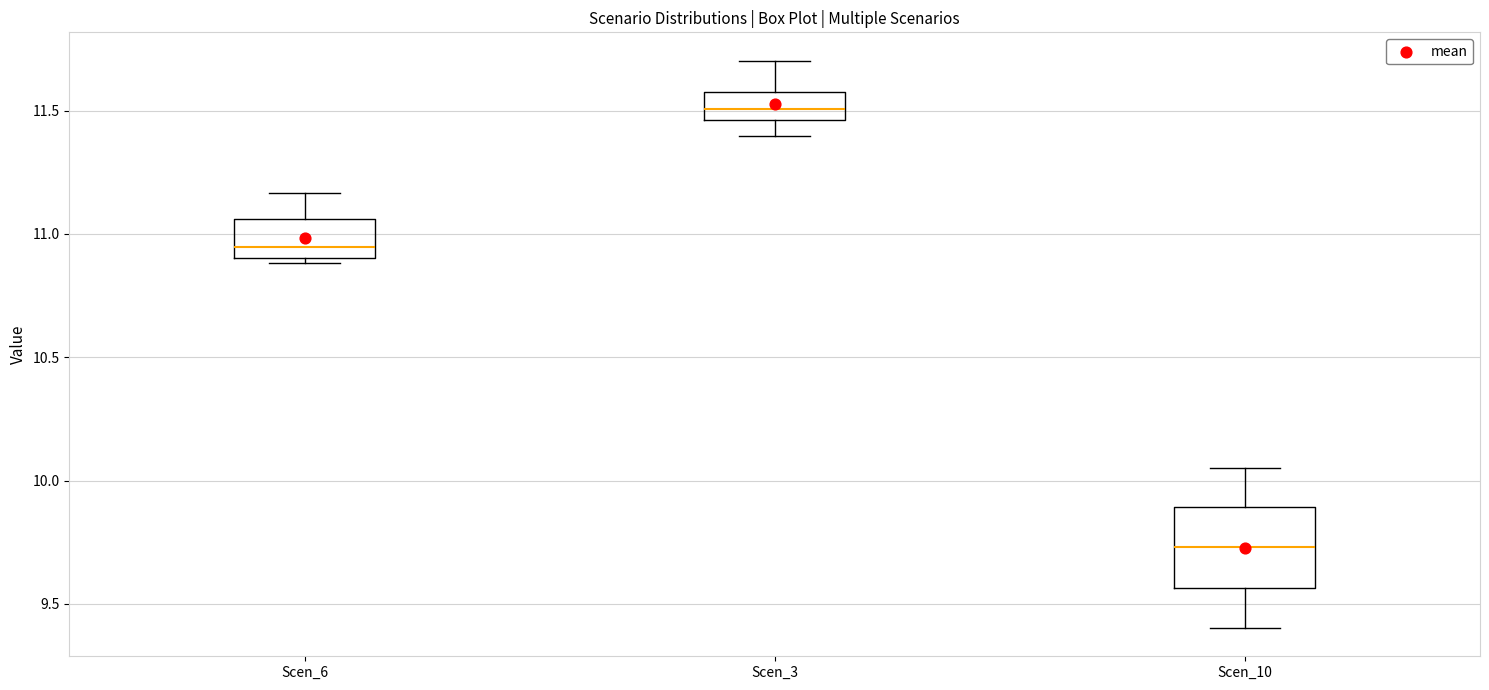

Which box has the lowest median line?

Scen_10